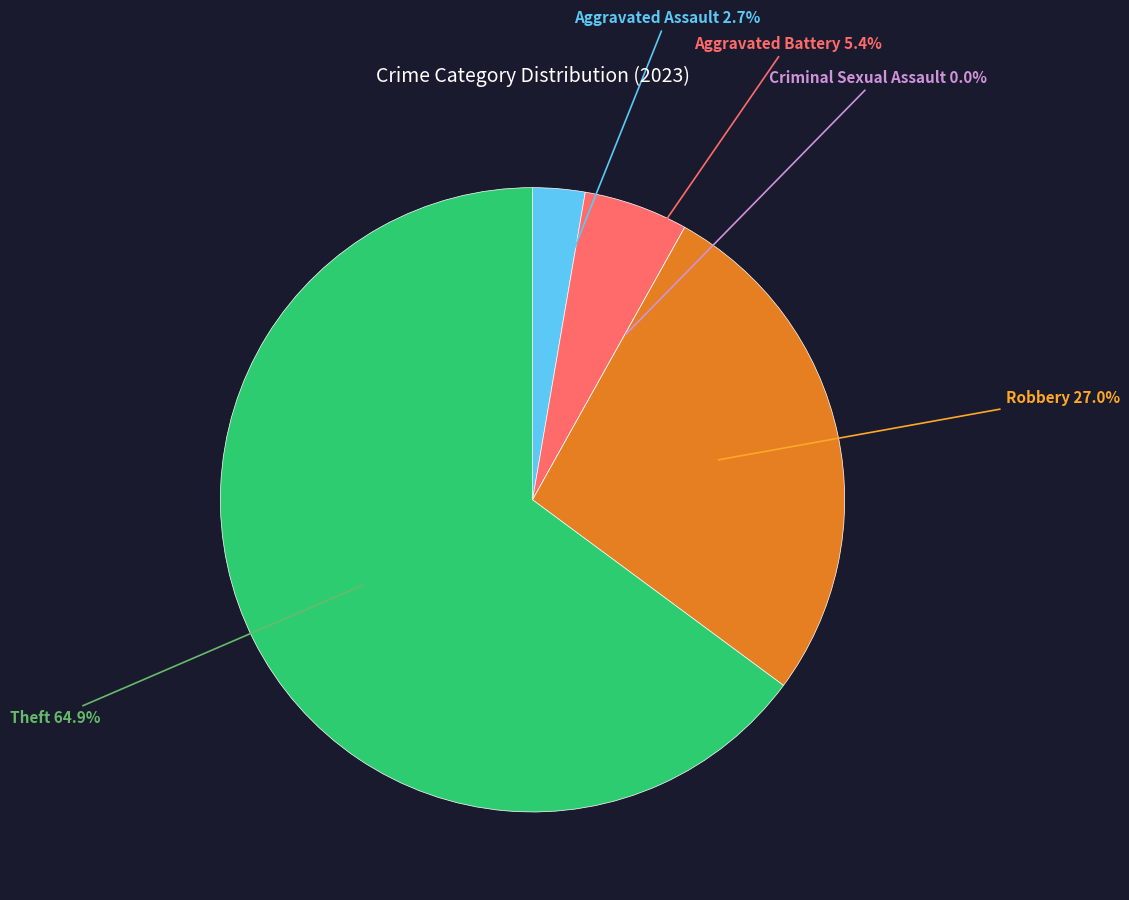

Rank the categories by value from highest to lowest.

Theft, Robbery, Aggravated Battery, Aggravated Assault, Criminal Sexual Assault